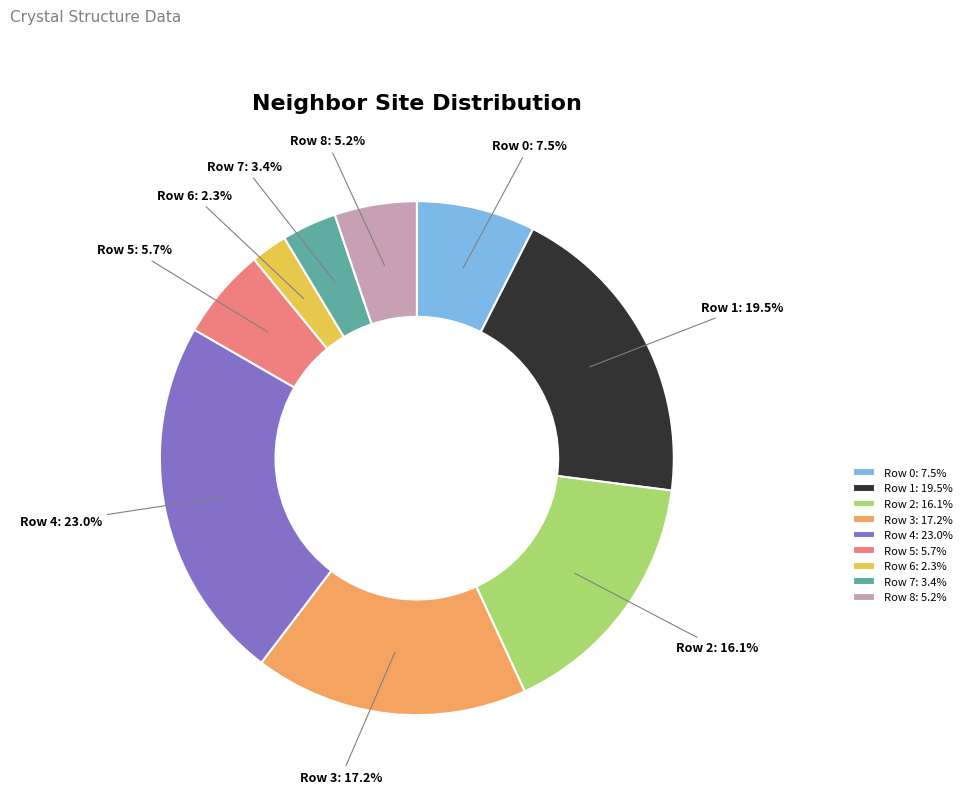

Rank the categories by value from highest to lowest.

Row 4, Row 1, Row 3, Row 2, Row 0, Row 5, Row 8, Row 7, Row 6